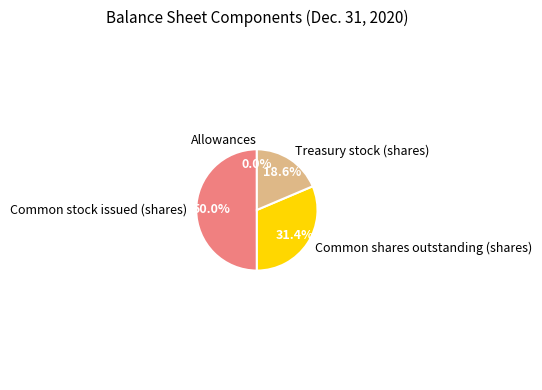

What is the largest slice in the pie chart?

Common stock issued (shares)